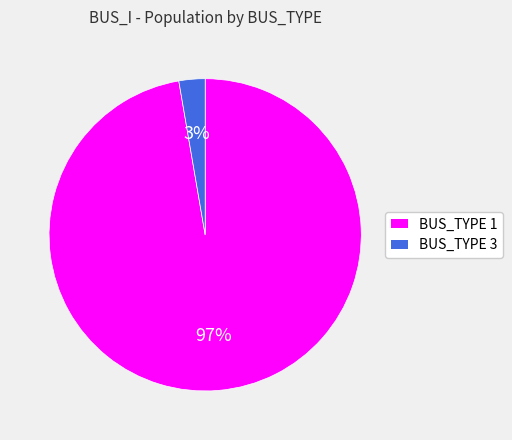

What percentage is the BUS_TYPE 3 slice, to the nearest percent?

3%